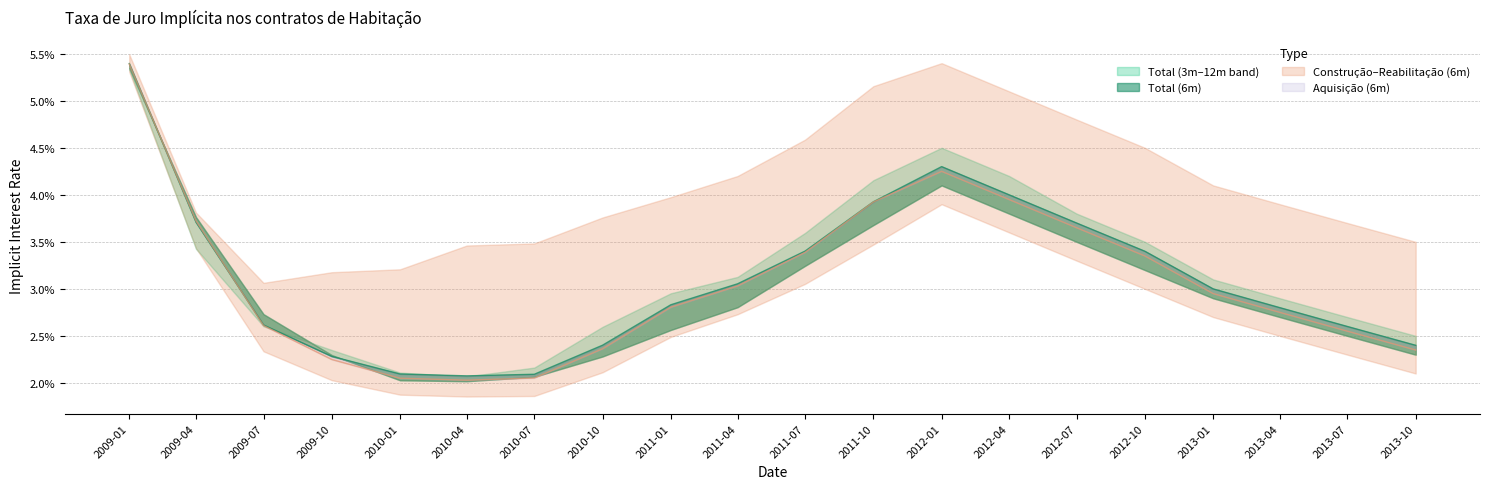

At which category is the sum across all series the highest?

2009-01-01